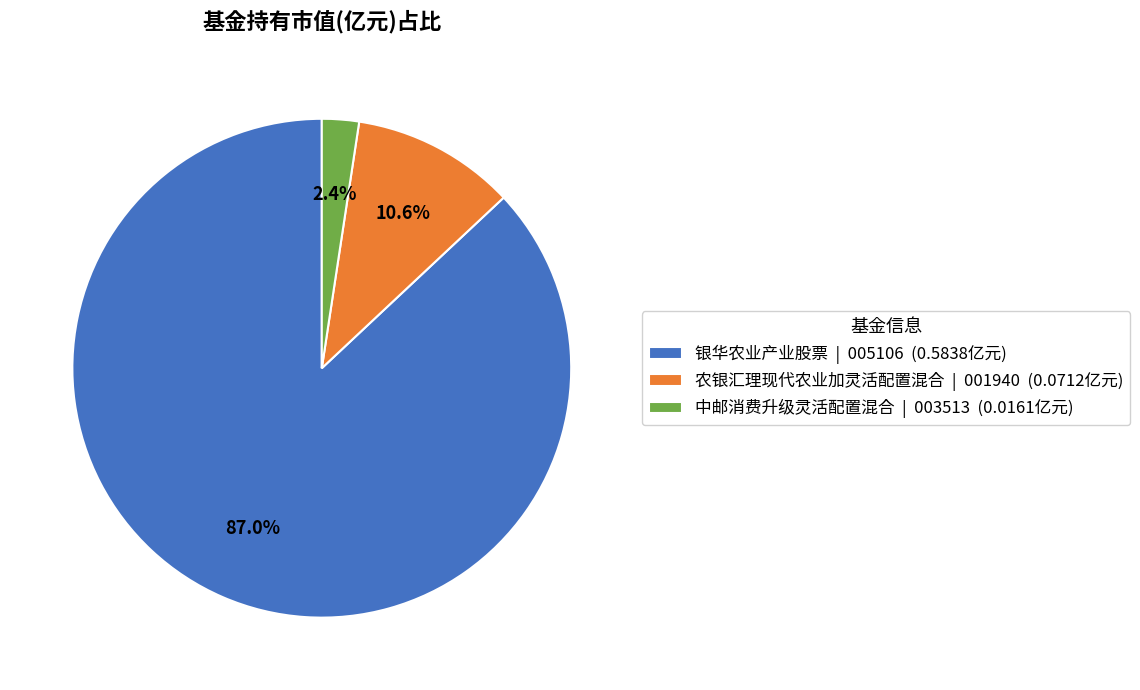

How many slices are in this pie chart?

3